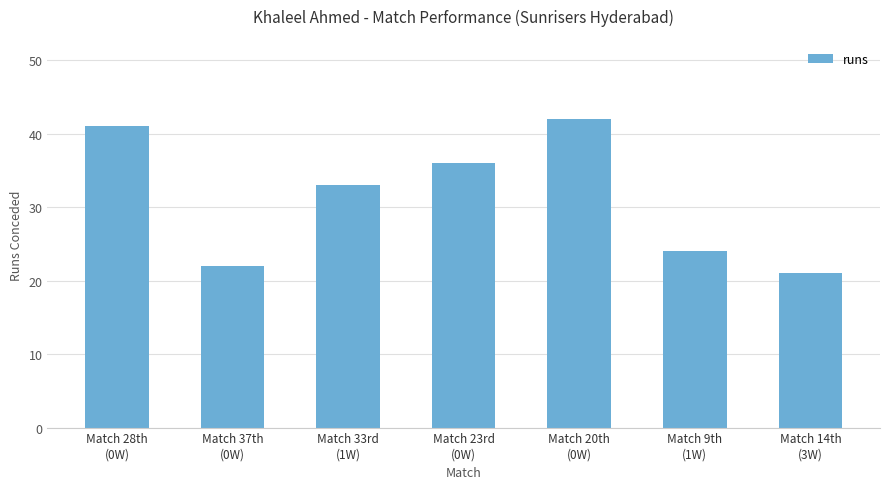

What is the ratio of the value at Match 33rd
(1W) to the value at Match 9th
(1W)?

1.4